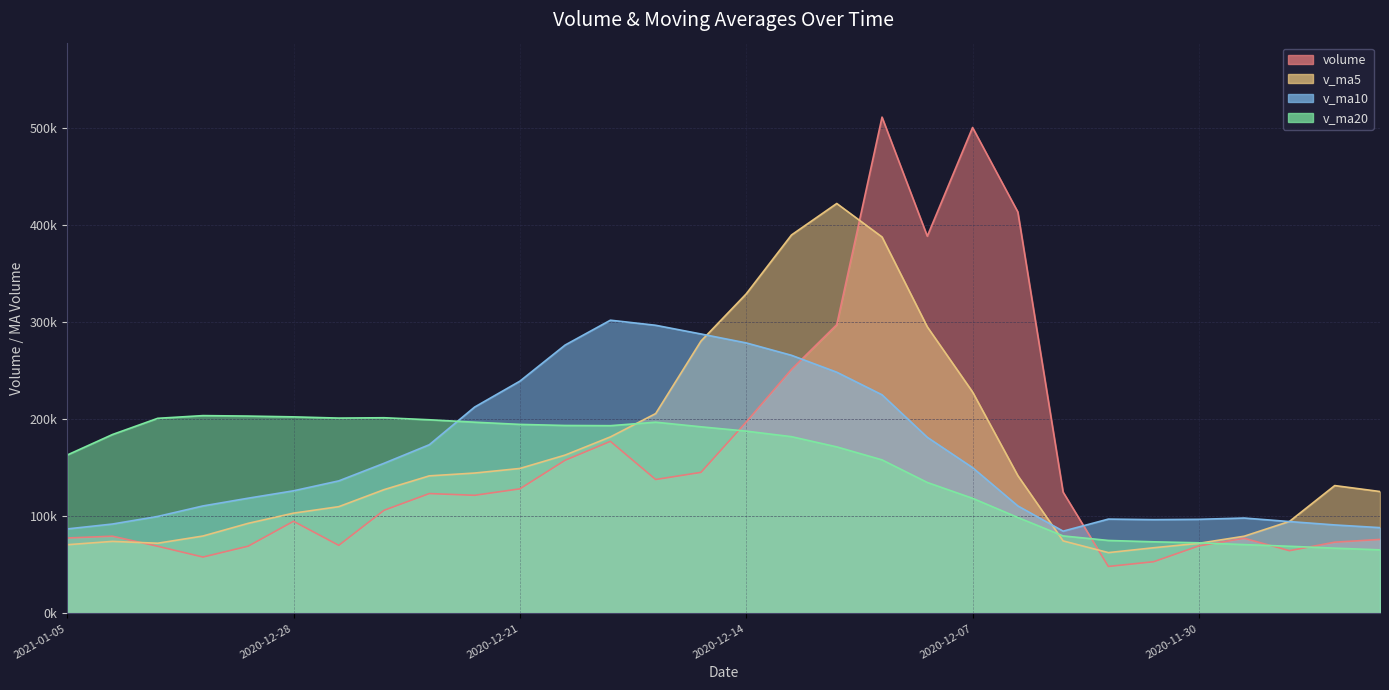

What is the difference between the v_ma5 values at 2020-12-17 and 2020-11-25?

50147.1